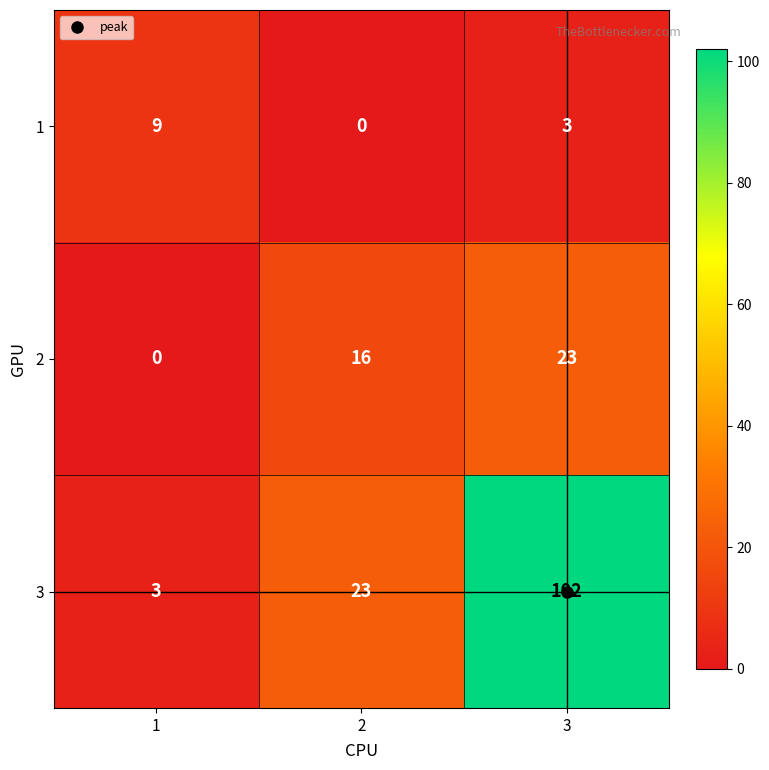

Which series has the largest total across all categories?

3